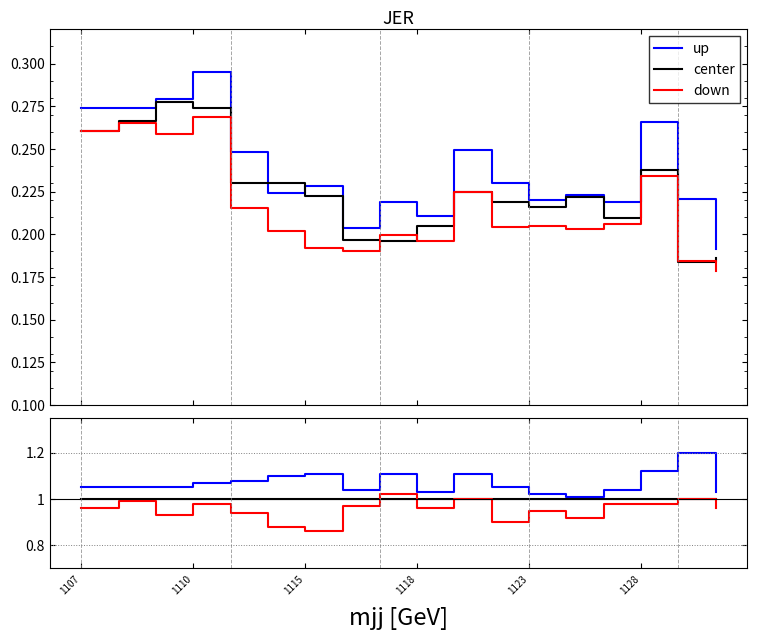

What value does the down series have at 17?

1.0